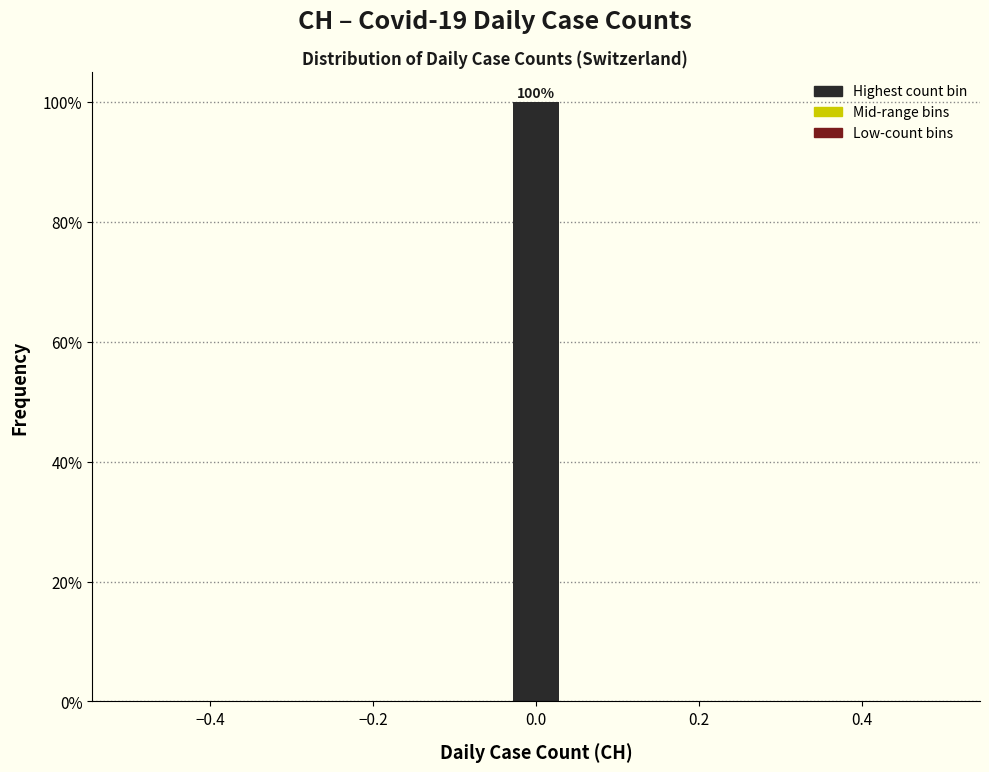

Read against the x-axis, roughly where is the centre of the tallest bar?

0.00